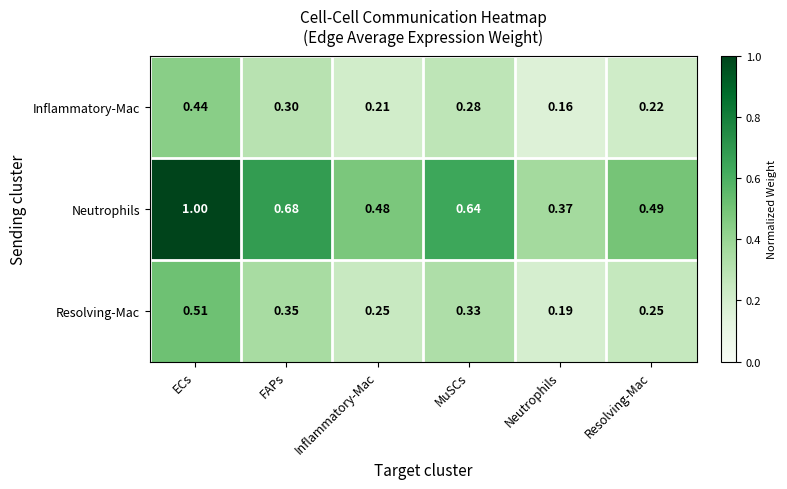

At which label is Neutrophils closest to 0?

Neutrophils